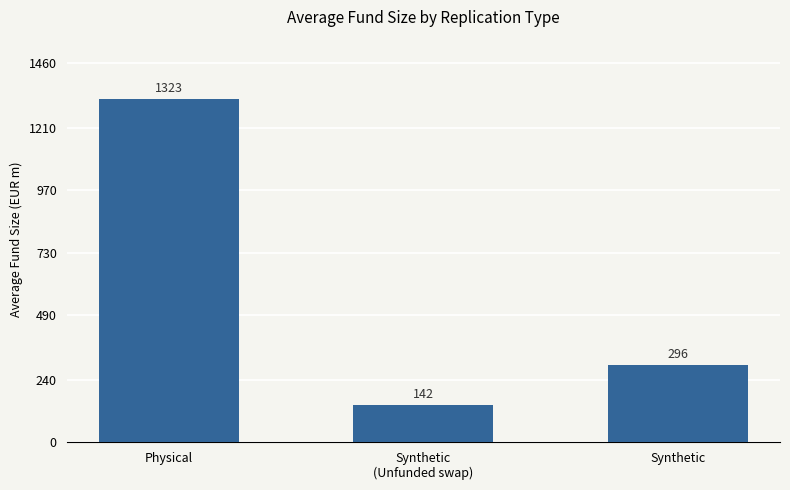

Between Synthetic
(Unfunded swap) and Synthetic, which is larger?

Synthetic